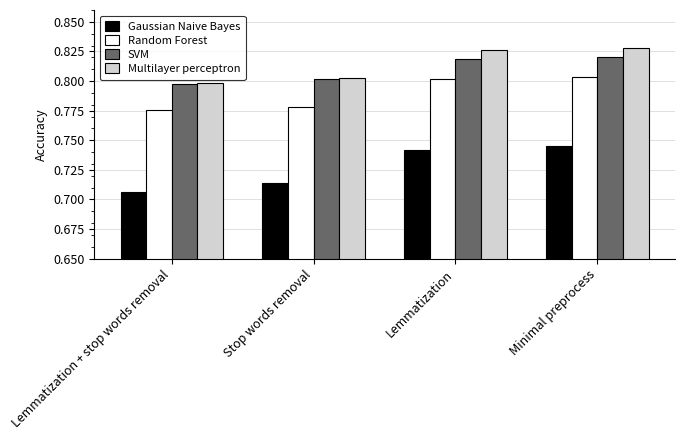

The value of SVM at Minimal preprocess is 1.4. True or false?

False